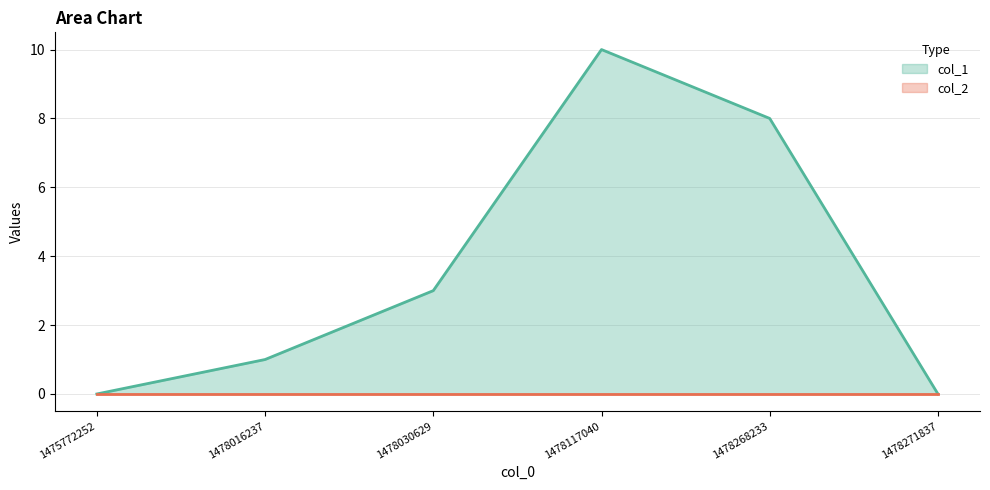

Reading left to right, extract all data points from this chart.

col_1: 1475772252=0	1478016237=1	1478030629=3	1478117040=10	1478268233=8	1478271837=0
col_2: 1475772252=0	1478016237=0	1478030629=0	1478117040=0	1478268233=0	1478271837=0